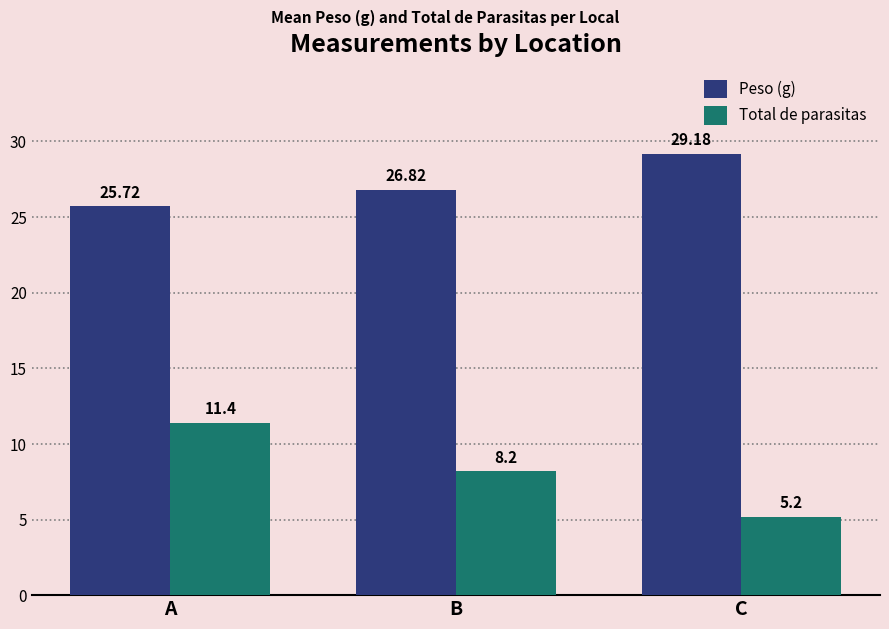

Where is Peso (g) nearest to the value 27?

B